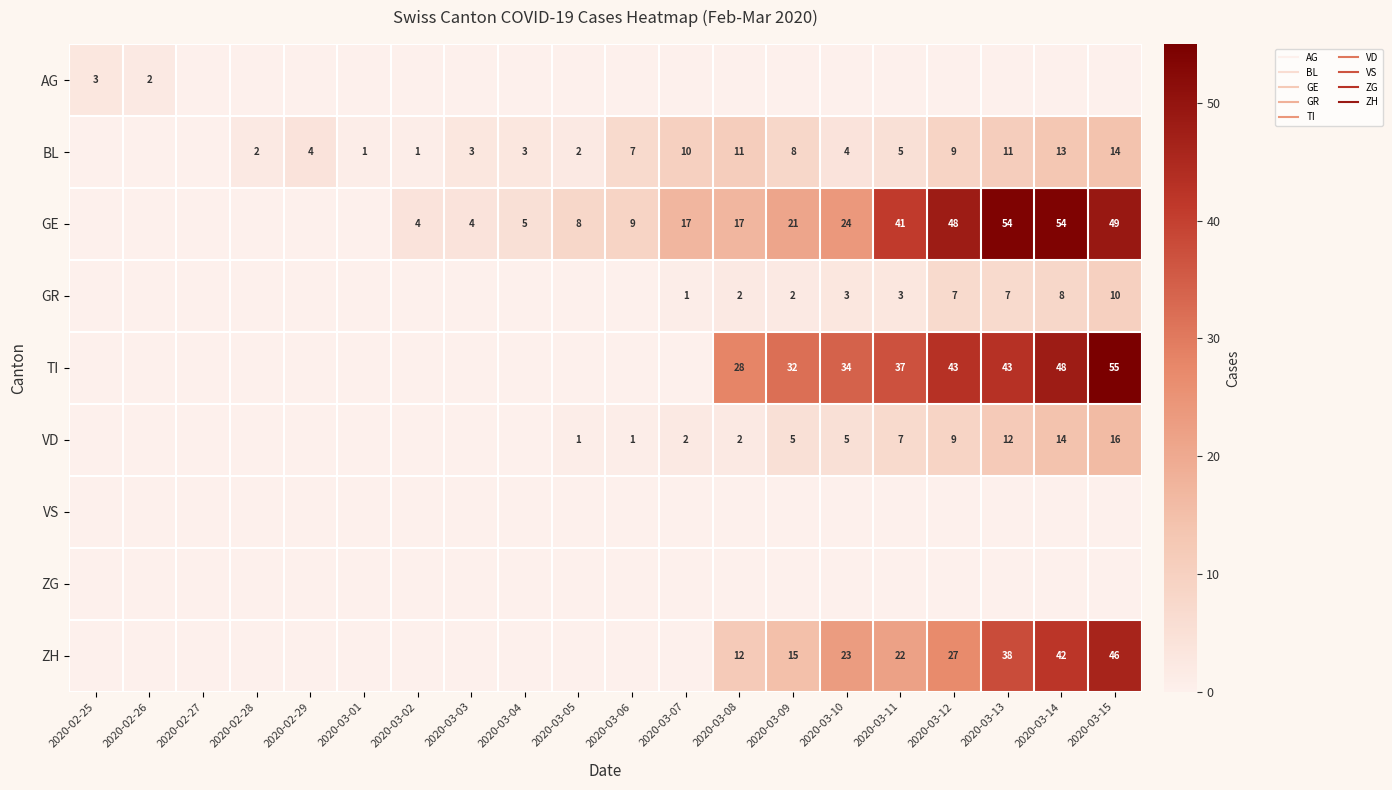

Rank the series at 2020-03-06 from highest to lowest value.

GE, BL, VD, AG, GR, TI, VS, ZG, ZH